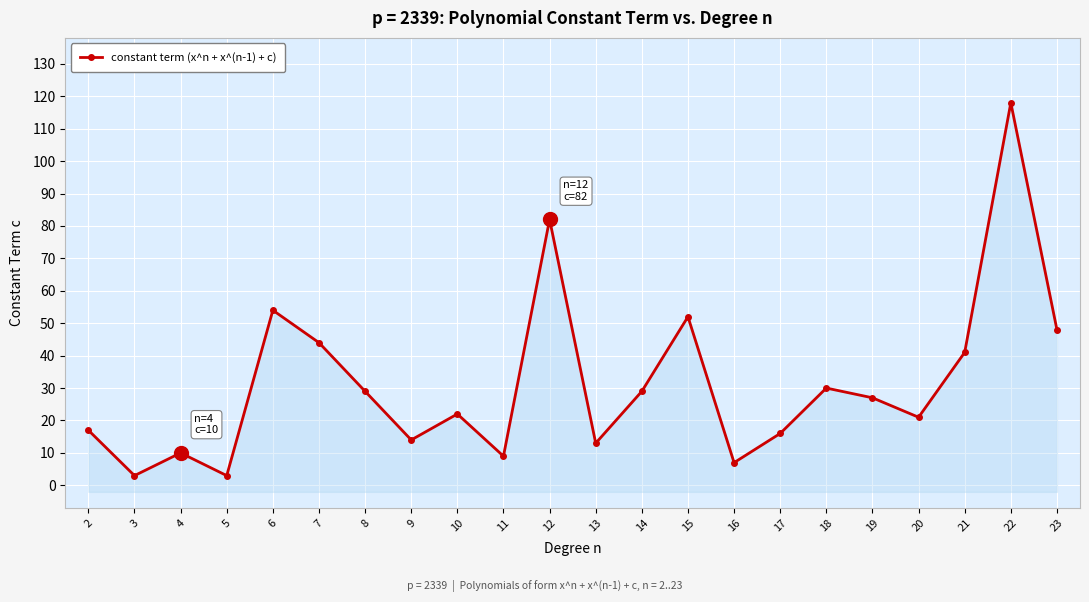

Reading left to right, what are all the values shown in this chart?

17	3	10	3	54	44	29	14	22	9	82	13	29	52	7	16	30	27	21	41	118	48